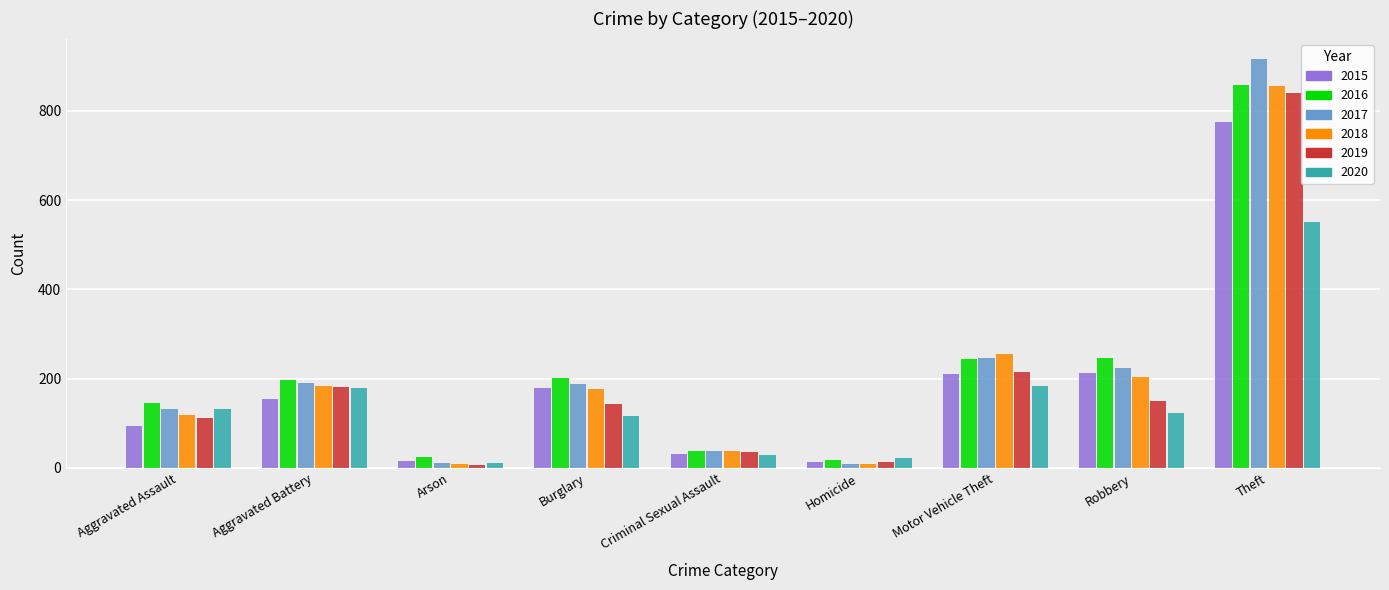

Is it true that 2018 equals 856 at Theft?

True